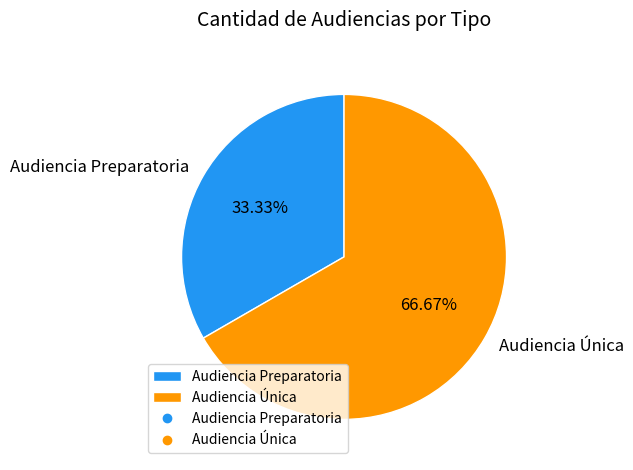

To the nearest percent, what percentage of the pie is Audiencia Preparatoria?

33%